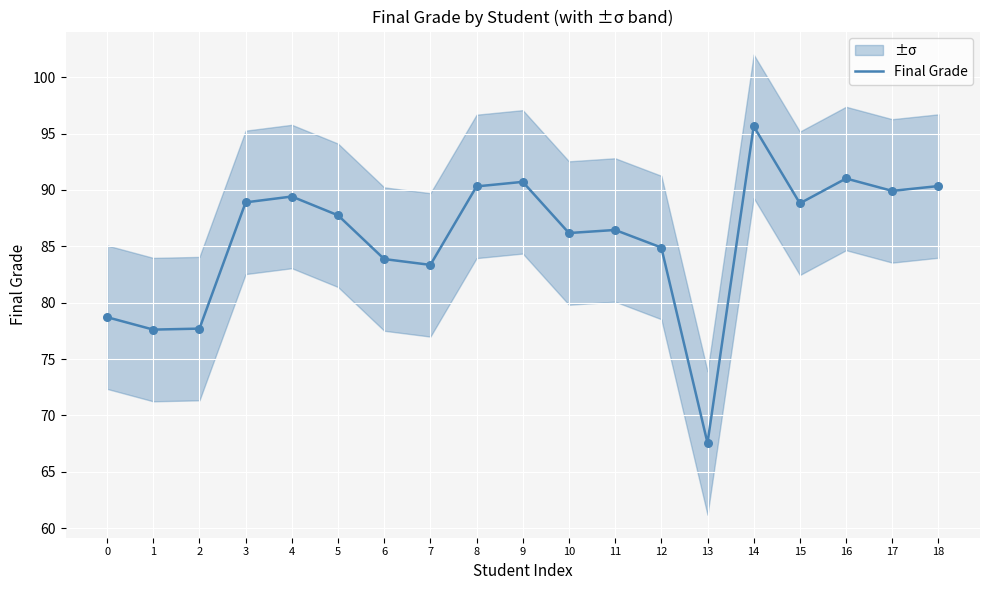

Approximately how many times larger is the value at 9 compared to 0?

1.2